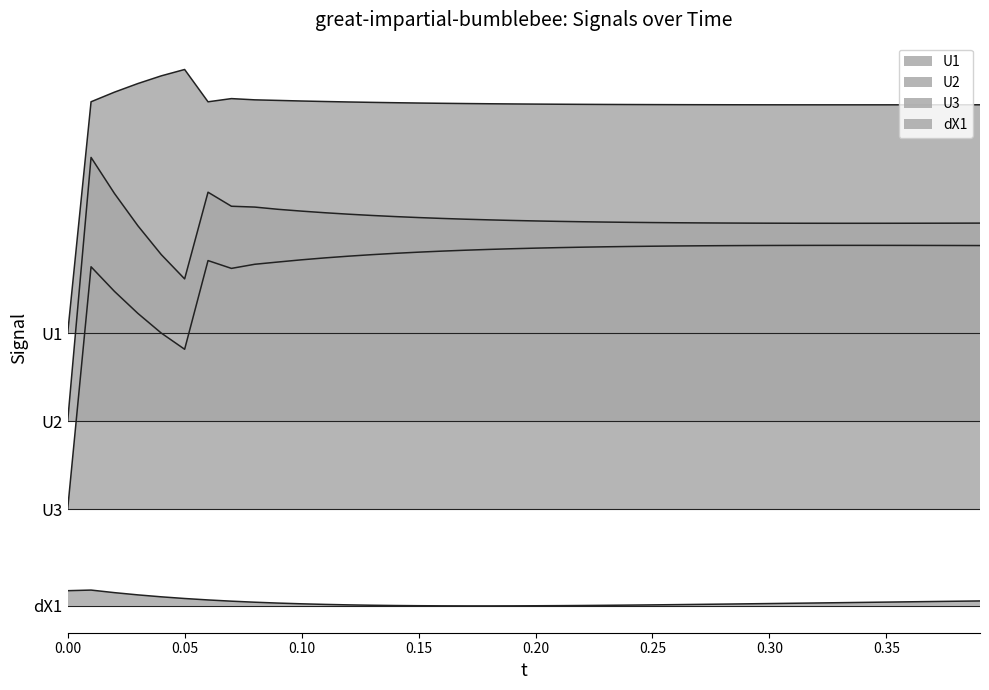

True or false: dX1 has more than 0 interior local peaks.

True